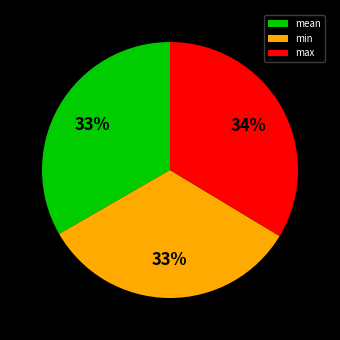

Is max the majority of the pie?

No